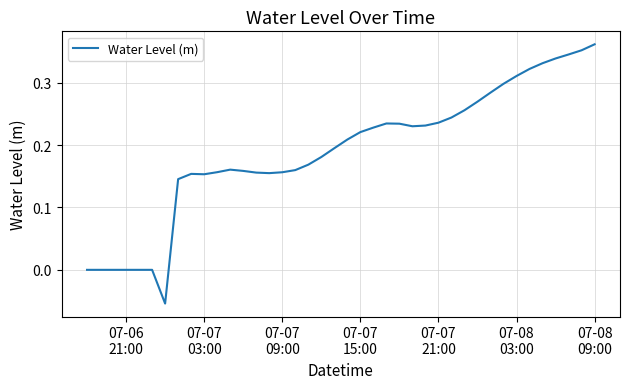

Reading left to right, transcribe all the data shown in this chart.

-0.0	-0.0	-0.0	-0.0	-0.0	-0.0	-0.1	0.1	0.2	0.2	0.2	0.2	0.2	0.2	0.2	0.2	0.2	0.2	0.2	0.2	0.2	0.2	0.2	0.2	0.2	0.2	0.2	0.2	0.2	0.3	0.3	0.3	0.3	0.3	0.3	0.3	0.3	0.3	0.4	0.4